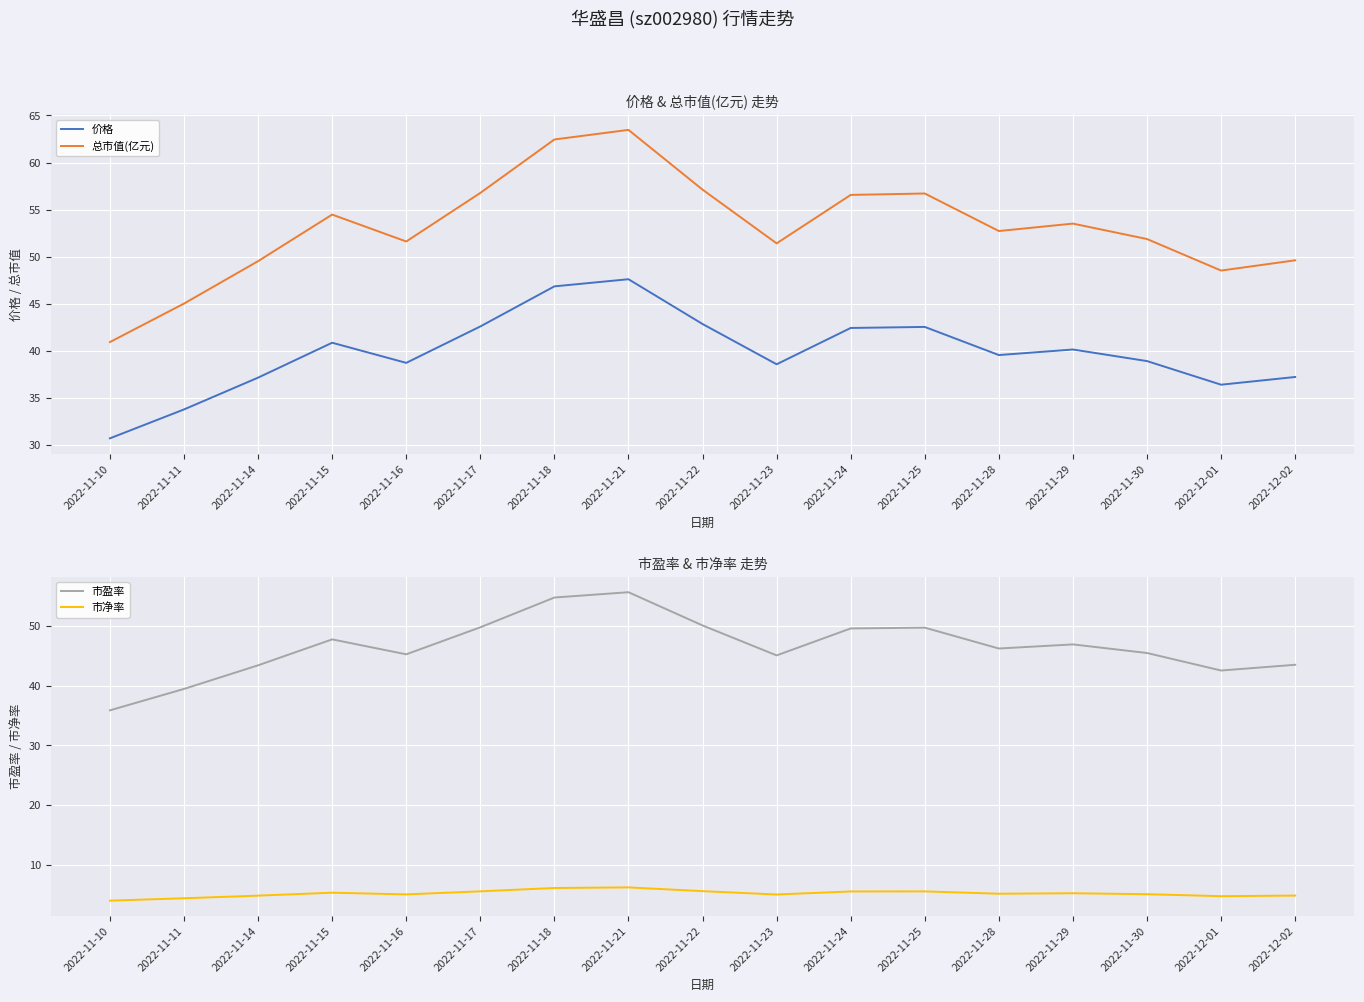

Which category has the lowest value in the 市净率 series?

2022-11-10